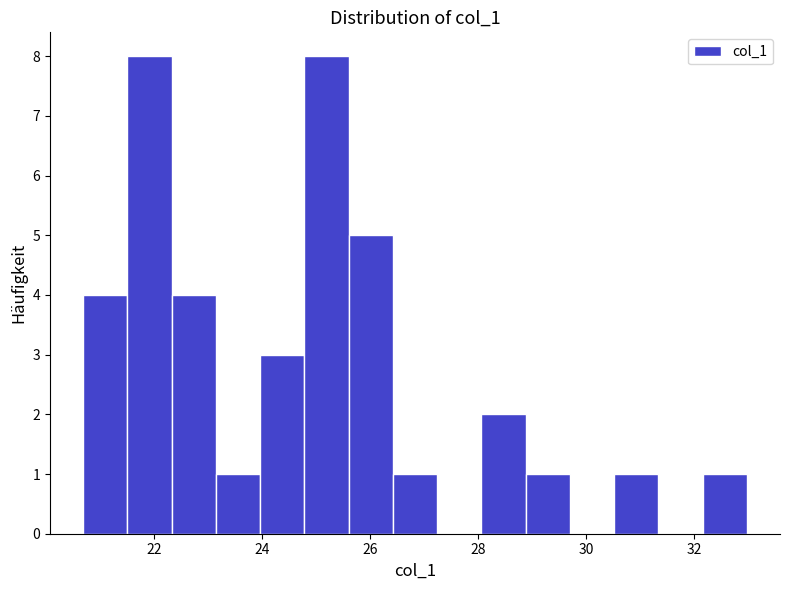

How tall is the bar that spans 21.6 to 22.4 on the x-axis? Neither the bar edges nor the heights are printed on the chart, so give them approximately, as read against the axes.

8